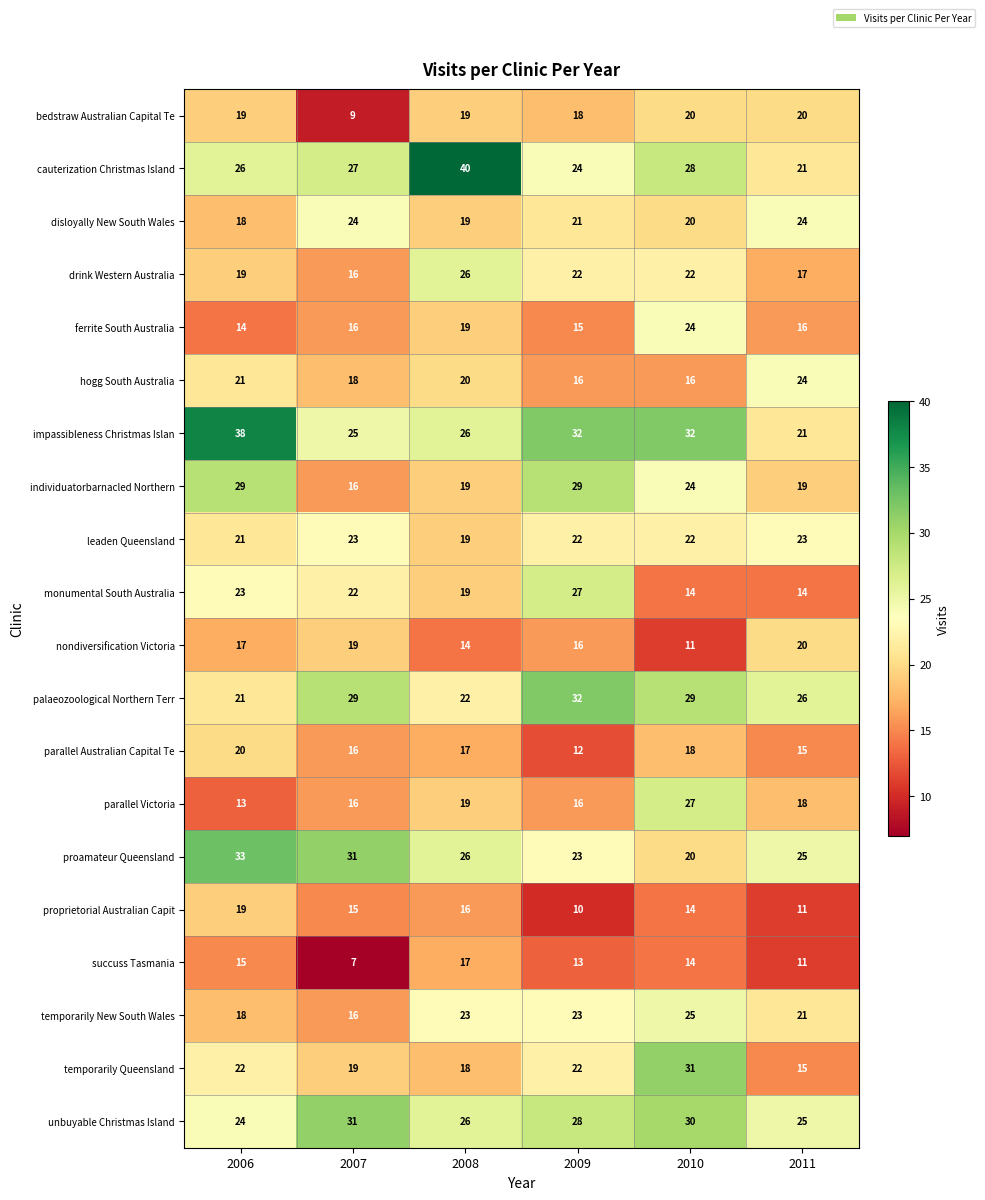

What is the approximate value of parallel Victoria at 2006, to the nearest 10?

10